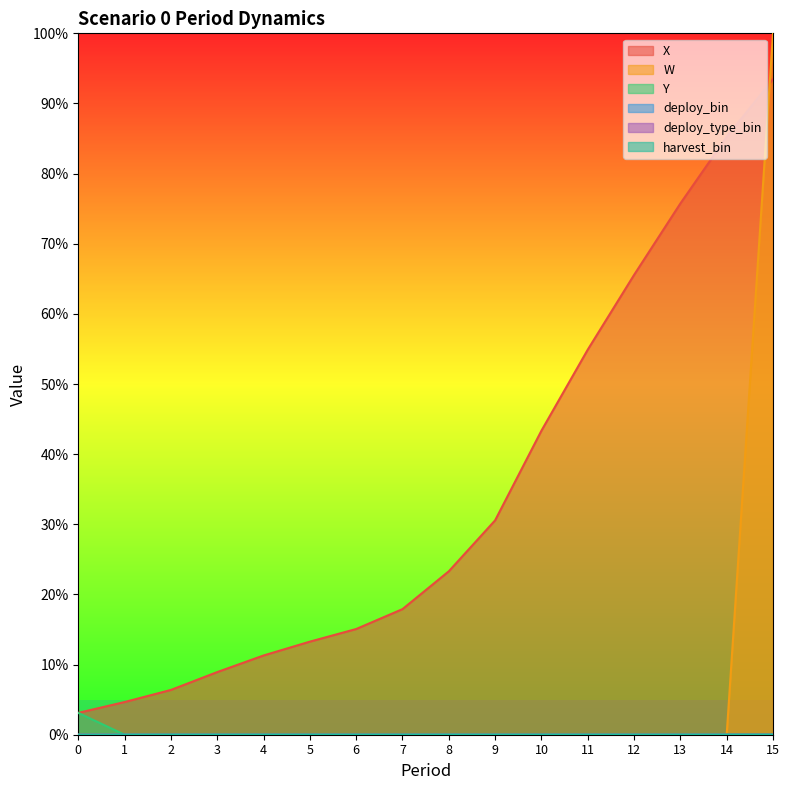

What are all the series names shown in the legend?

X, W, Y, deploy_bin, deploy_type_bin, harvest_bin